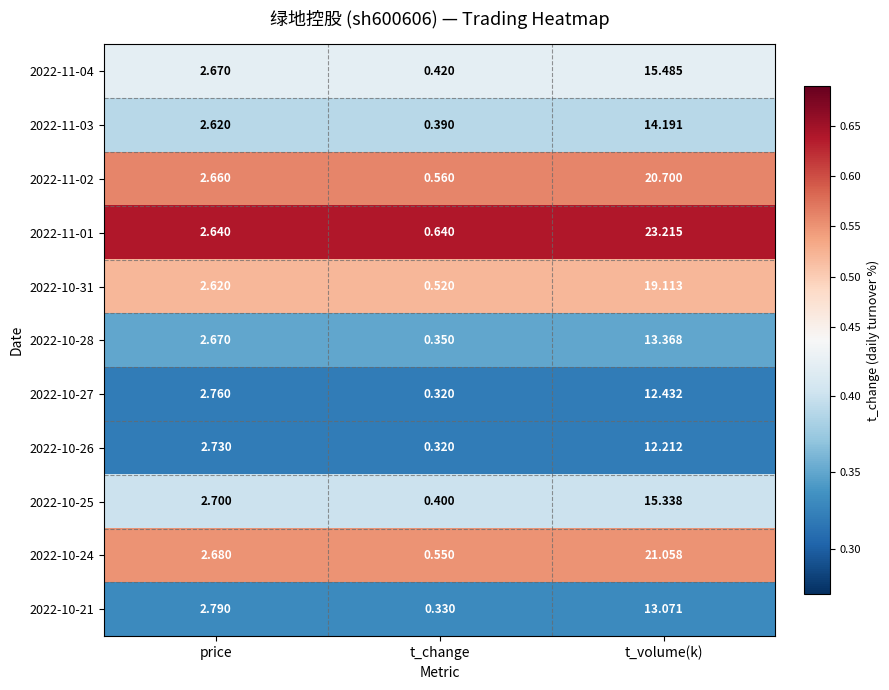

List the labels in order of 2022-11-02 value, largest first.

t_volume(k), price, t_change